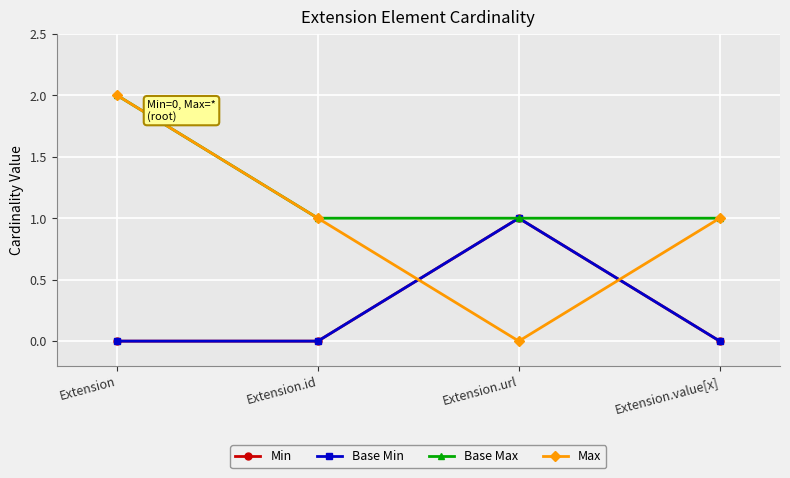

Is this an area chart (filled region under the line)?

No